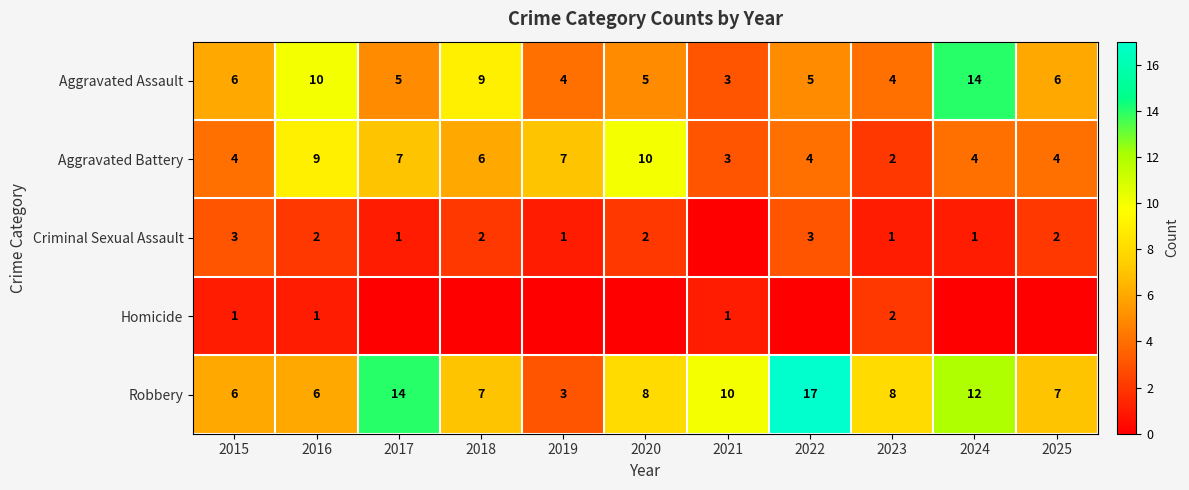

Between 2016 and 2024, which is larger?

2024